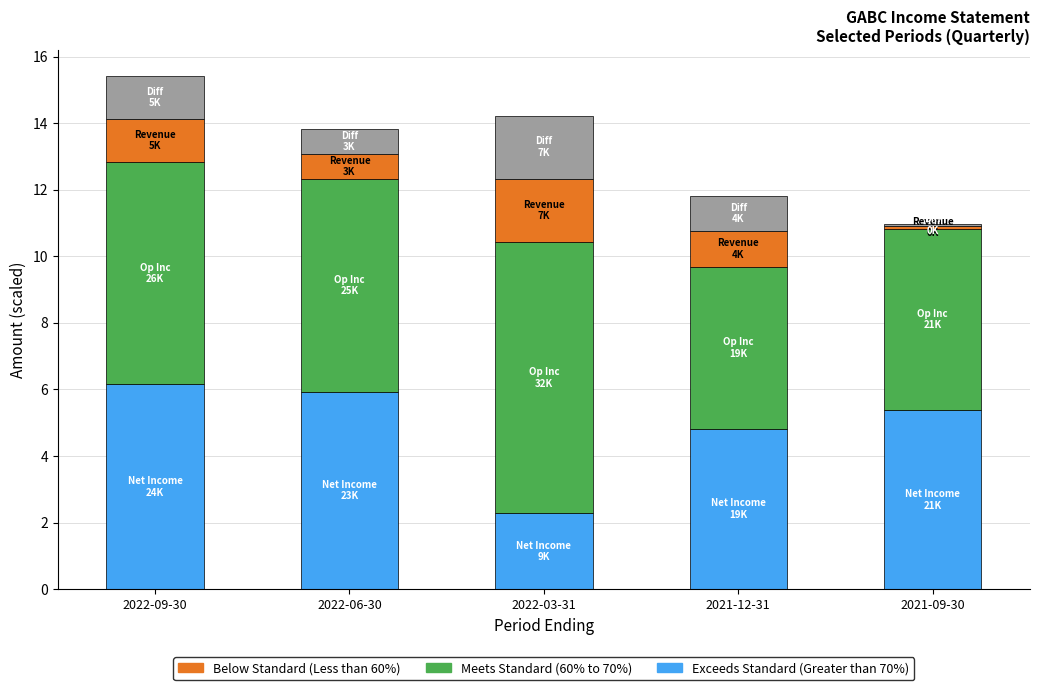

What is the total value across all series at 2021-12-31?

11.8